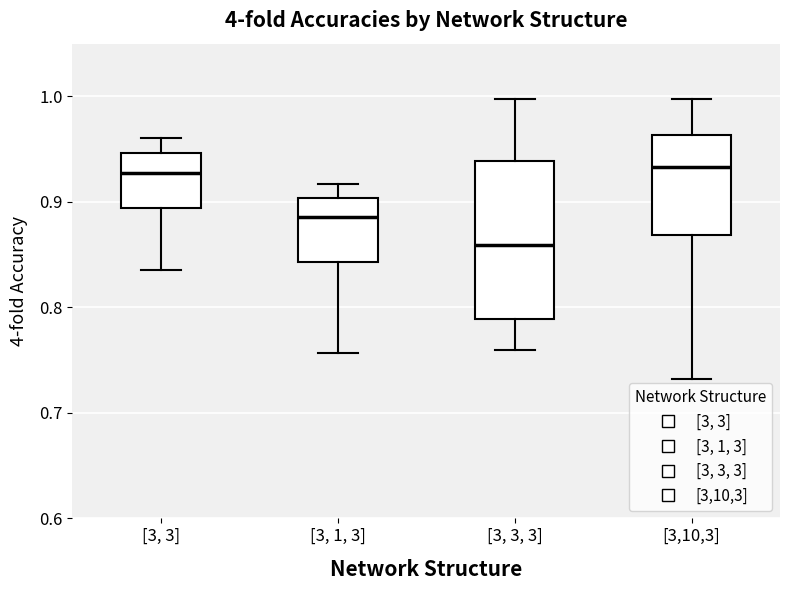

Where does the median line of the box for [3,10,3] sit on the y-axis? The values are not printed on the chart, so give them approximately, as read against the axis.

0.93